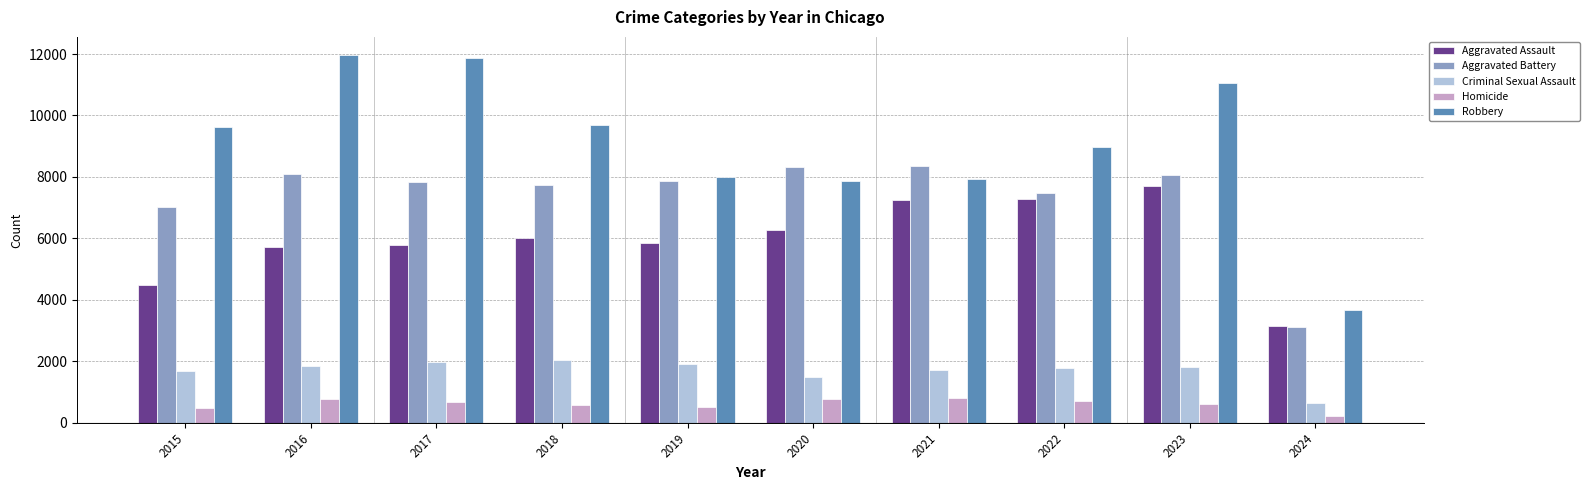

At how many categories does at least one series exceed 10892?

3